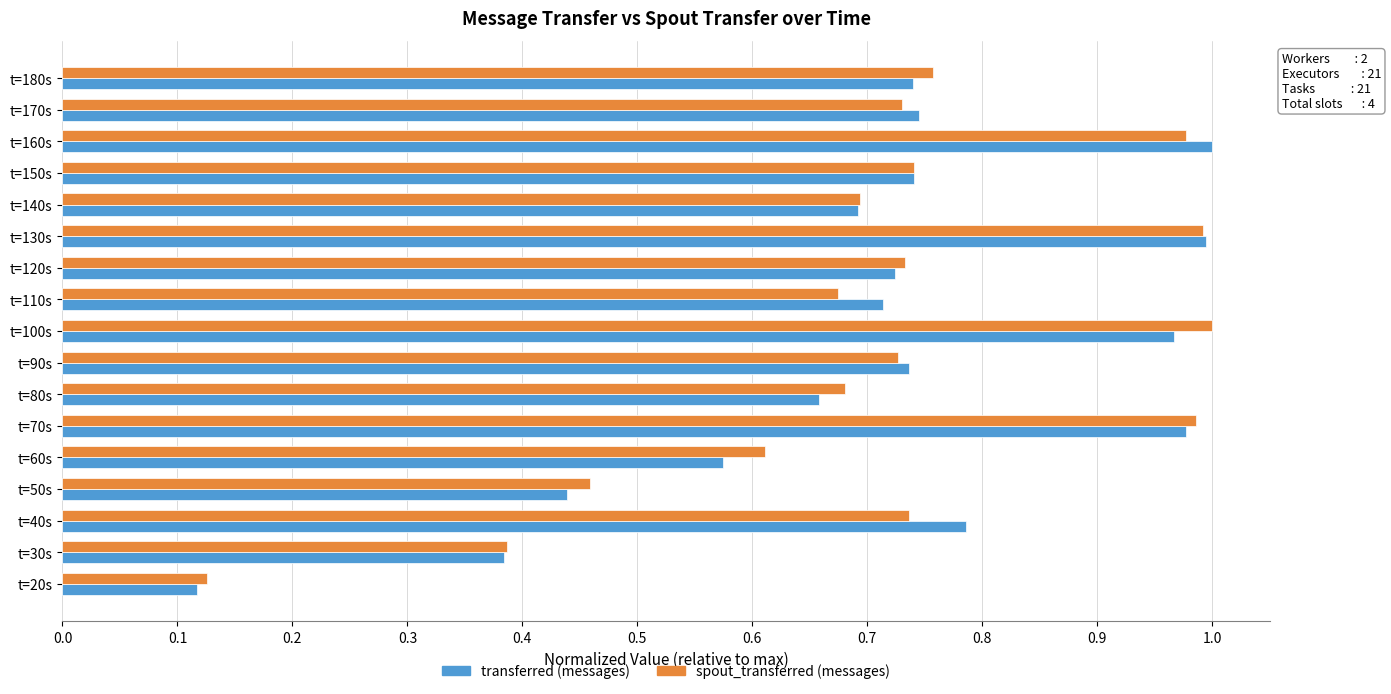

What is the difference between the maximum and minimum values in the transferred (messages) series?

0.9